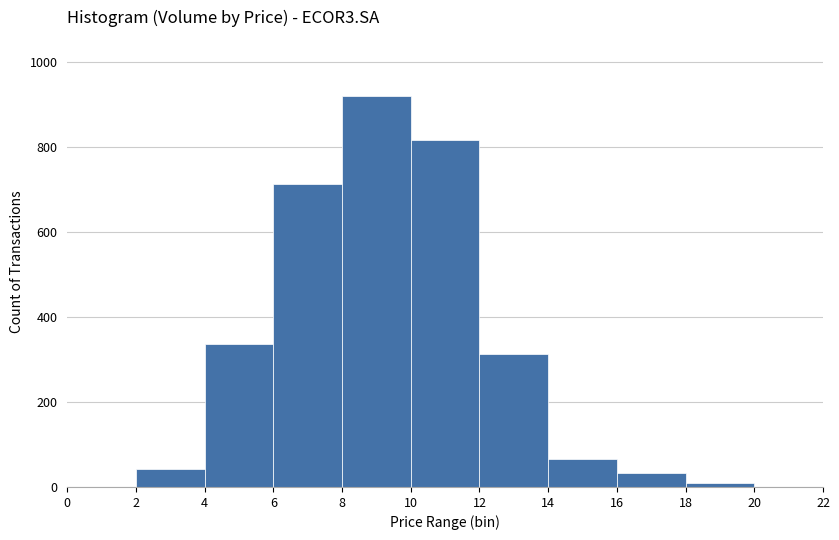

Over which range of the x-axis is the bar tallest?

8 to 10